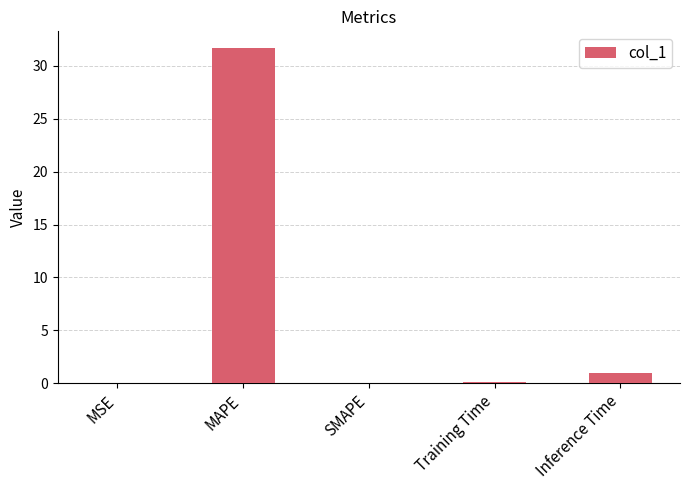

The value at MAPE is 50.8. True or false?

False